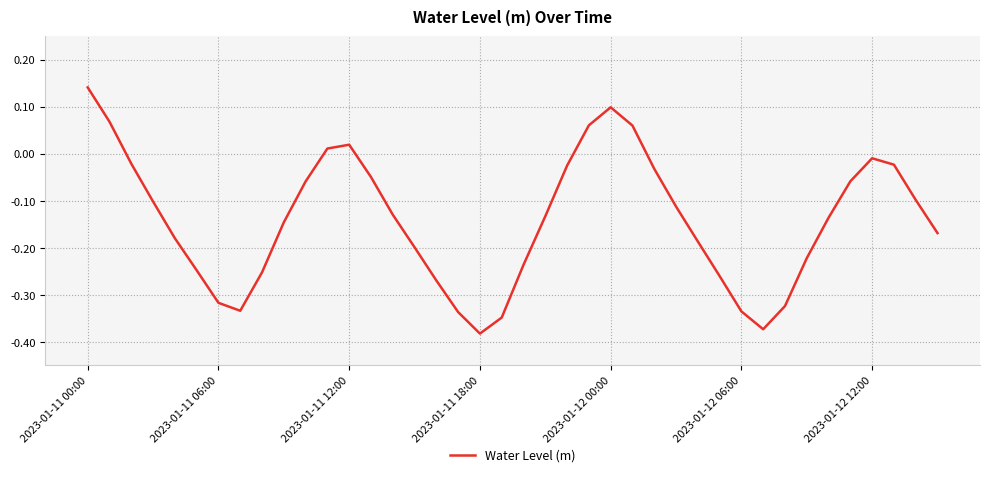

What is the difference between the maximum and minimum values?

0.5